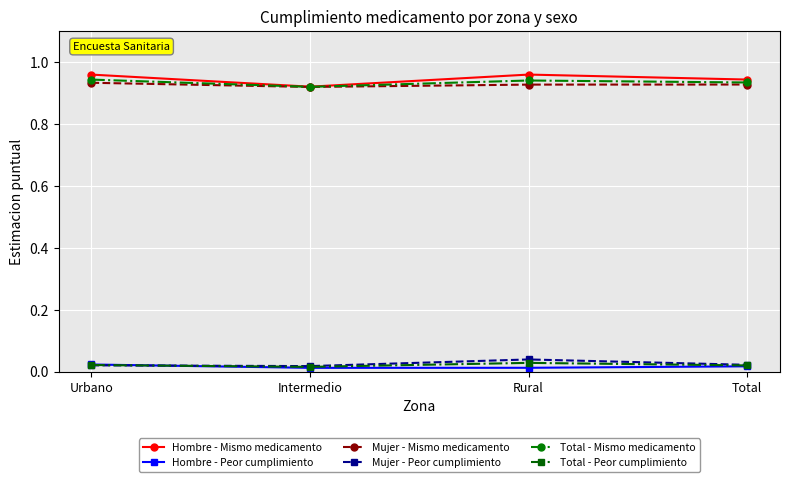

At how many categories does at least one series exceed 0?

4